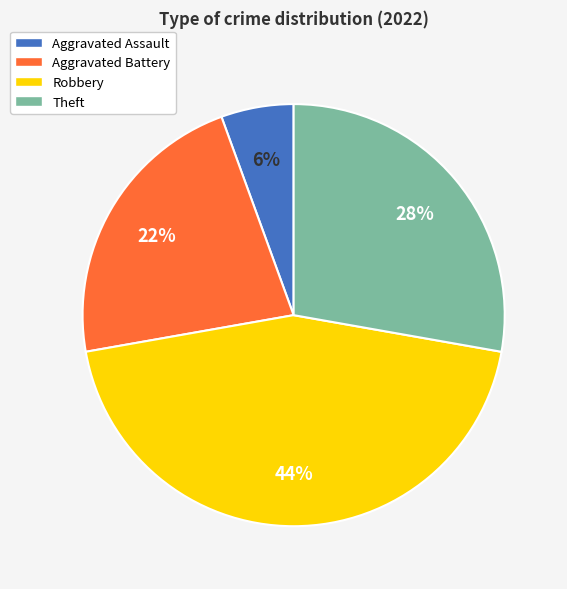

Which has a higher value, Robbery or Theft?

Robbery